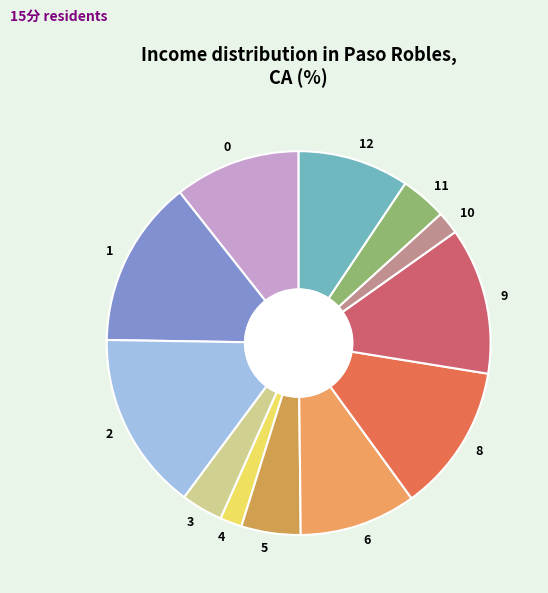

Do 9 and 6 together represent more than half of the pie?

No